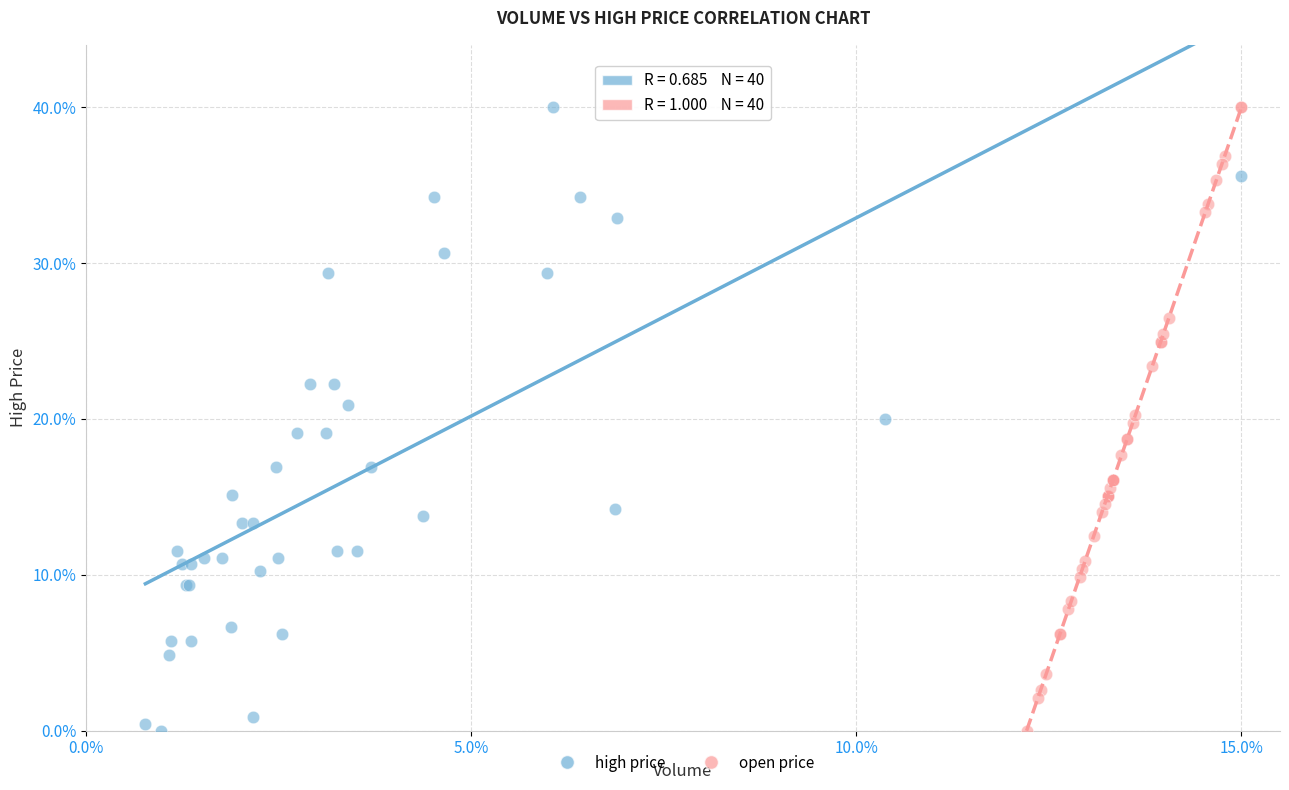

What are all the series names shown in the legend?

high price, open price